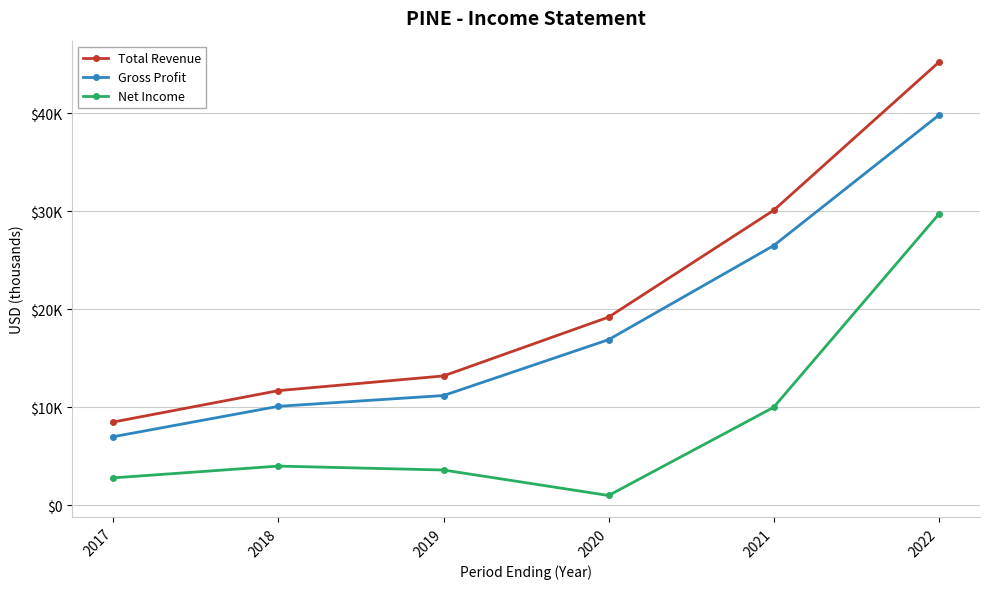

Rank the series by their average value, from lowest to highest.

Net Income, Gross Profit, Total Revenue